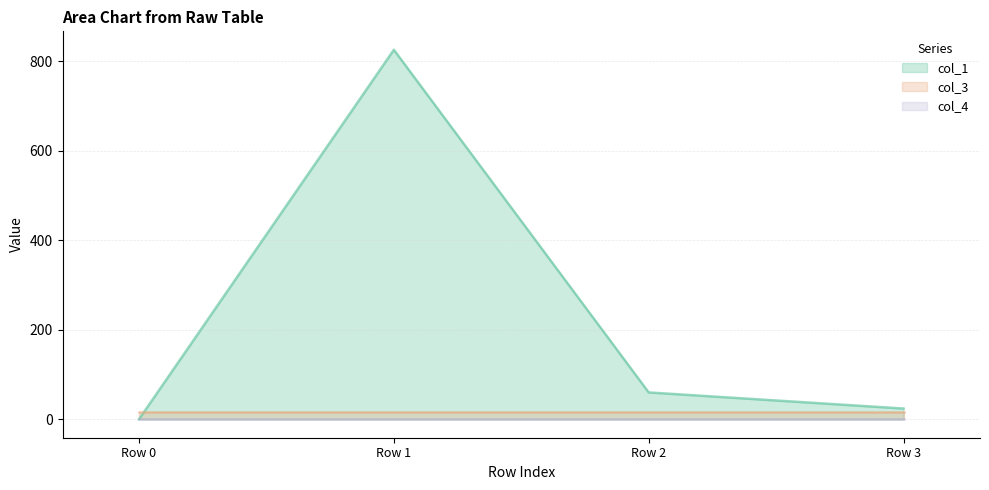

Which series changed the most between Row 0 and Row 2?

col_1